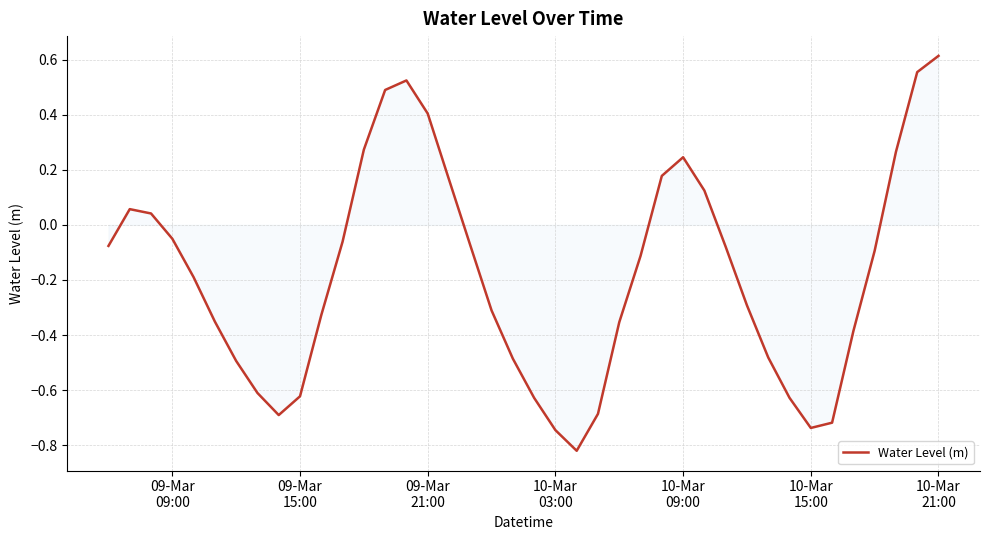

What is the difference between the maximum and minimum values?

1.4